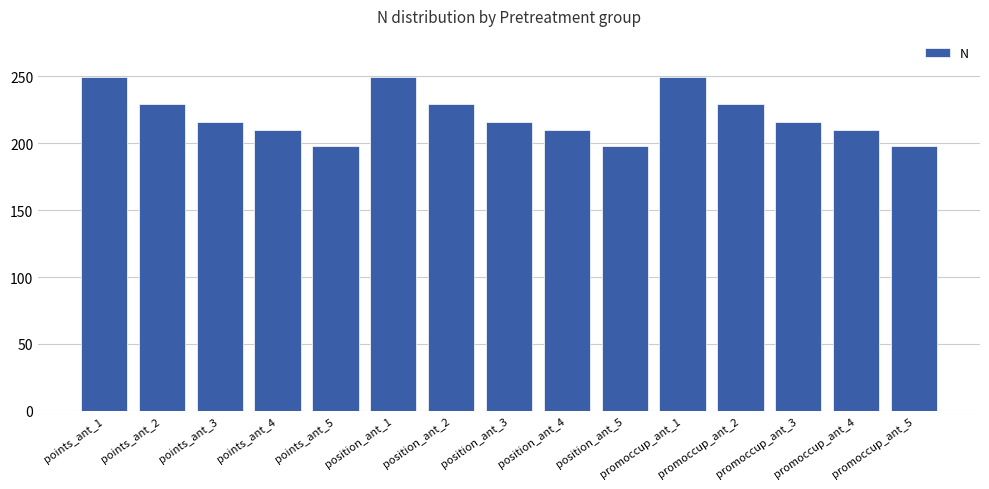

How many values are between 210 and 229?

9